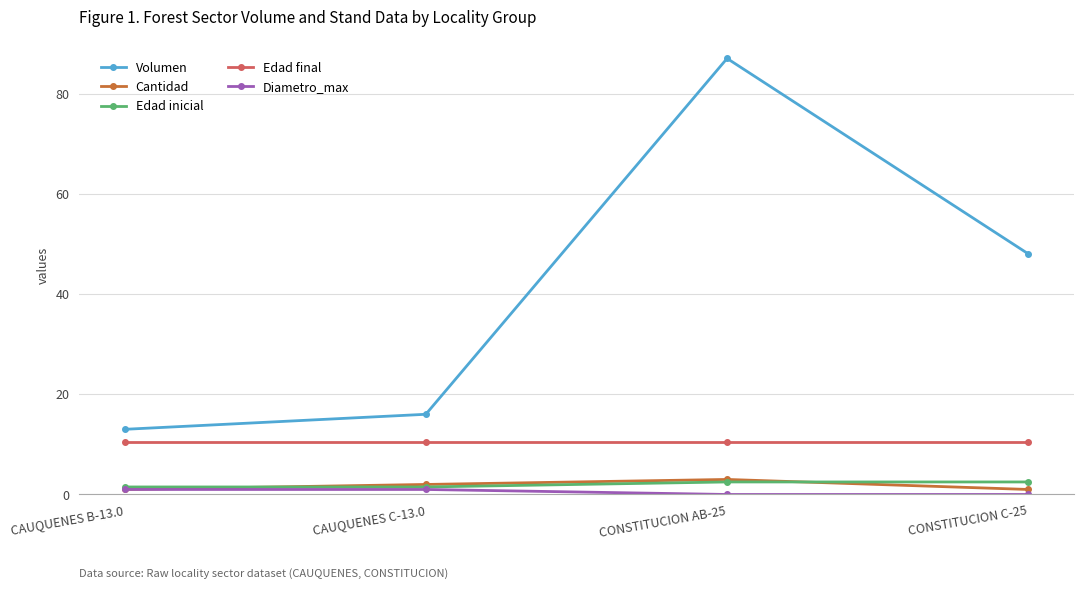

Reading right to left, extract all data points from this chart.

Volumen: 48.0	87.0	16.0	13.0
Cantidad: 1.0	3.0	2.0	1.0
Edad inicial: 2.5	2.5	1.5	1.5
Edad final: 10.5	10.5	10.5	10.5
Diametro_max: 0.0	0.0	1.0	1.0